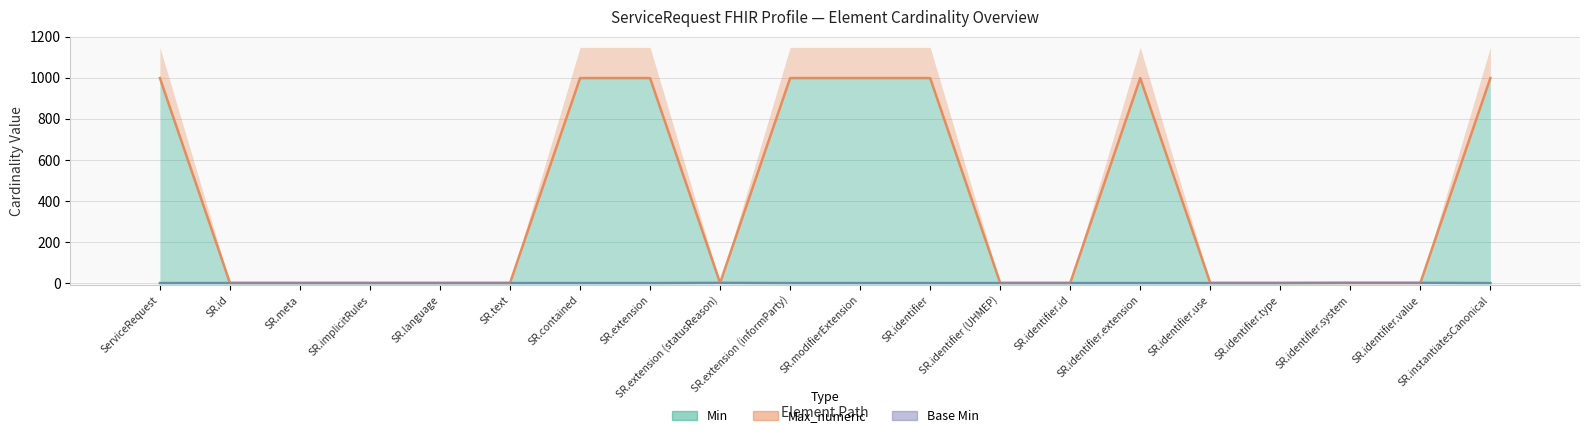

The value of Min at SR.identifier.system is 1. True or false?

False